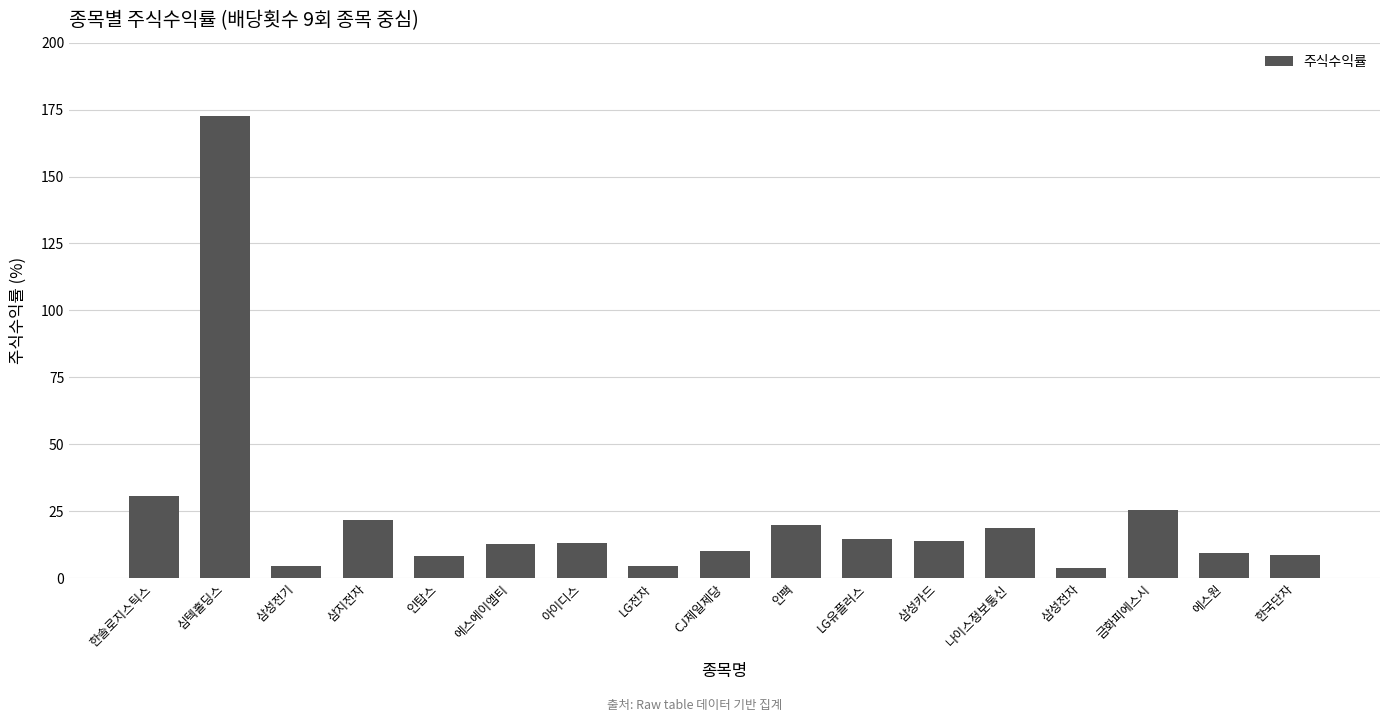

The chart shows a value of 172.6 at 심텍홀딩스. True or false?

True